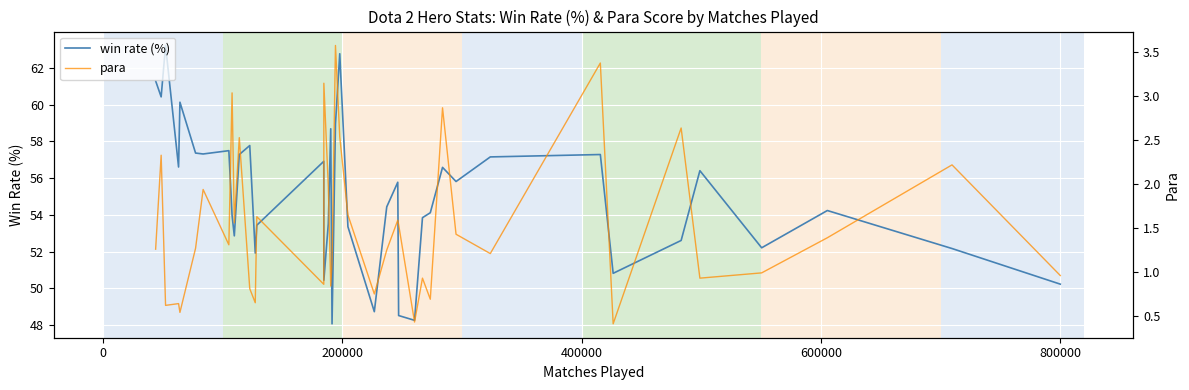

What is the average value of the para series?

1.5